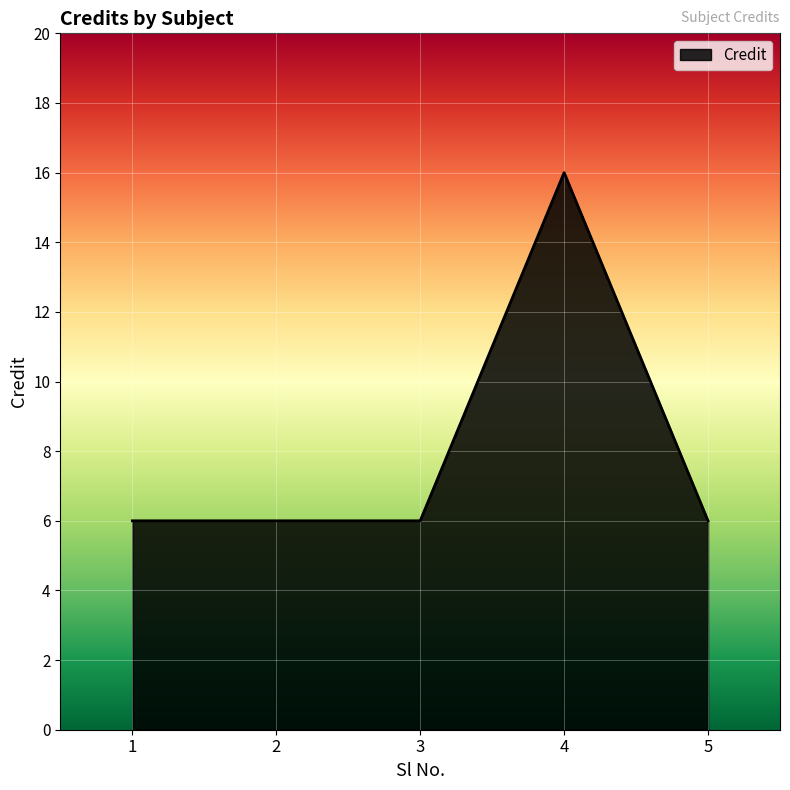

Is it true that the value at 5 is 6?

True